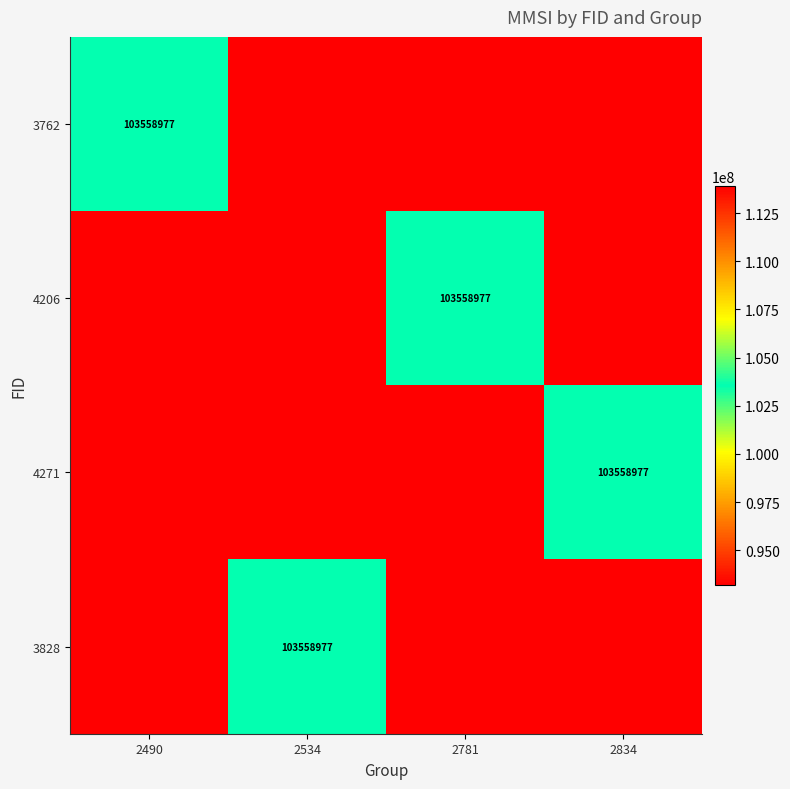

How many data points does each series have?

4